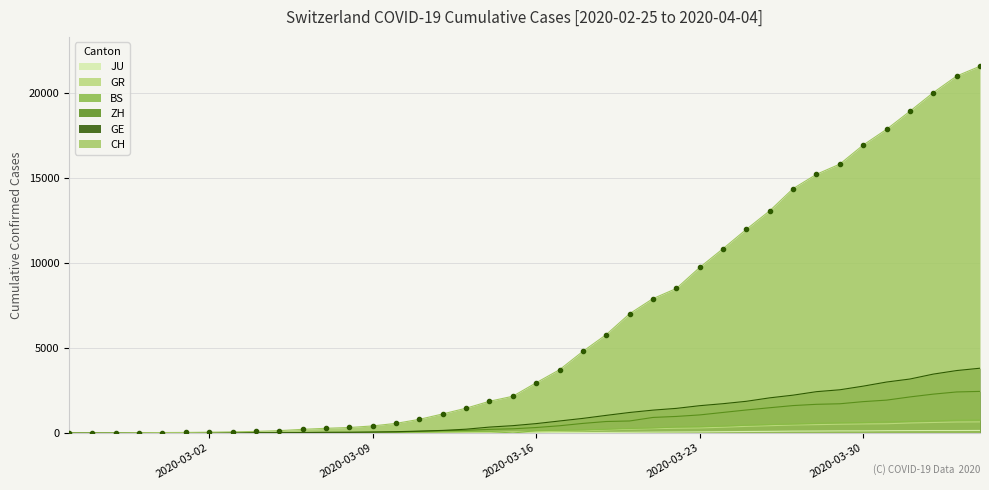

Is the value of CH at 2020-02-25 greater than the value of GE at 2020-03-23?

No